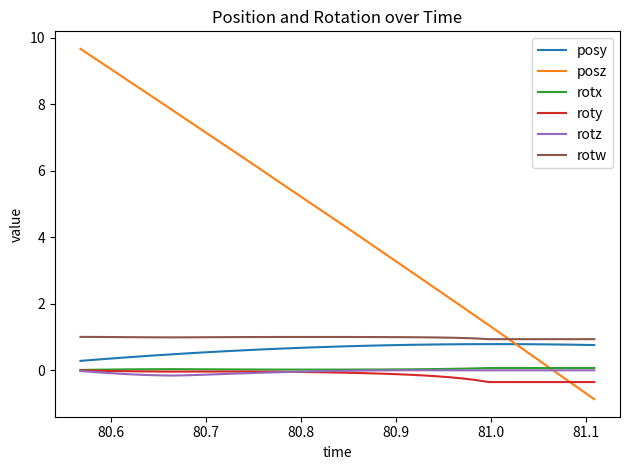

True or false: rotz and rotw cross at least once.

False